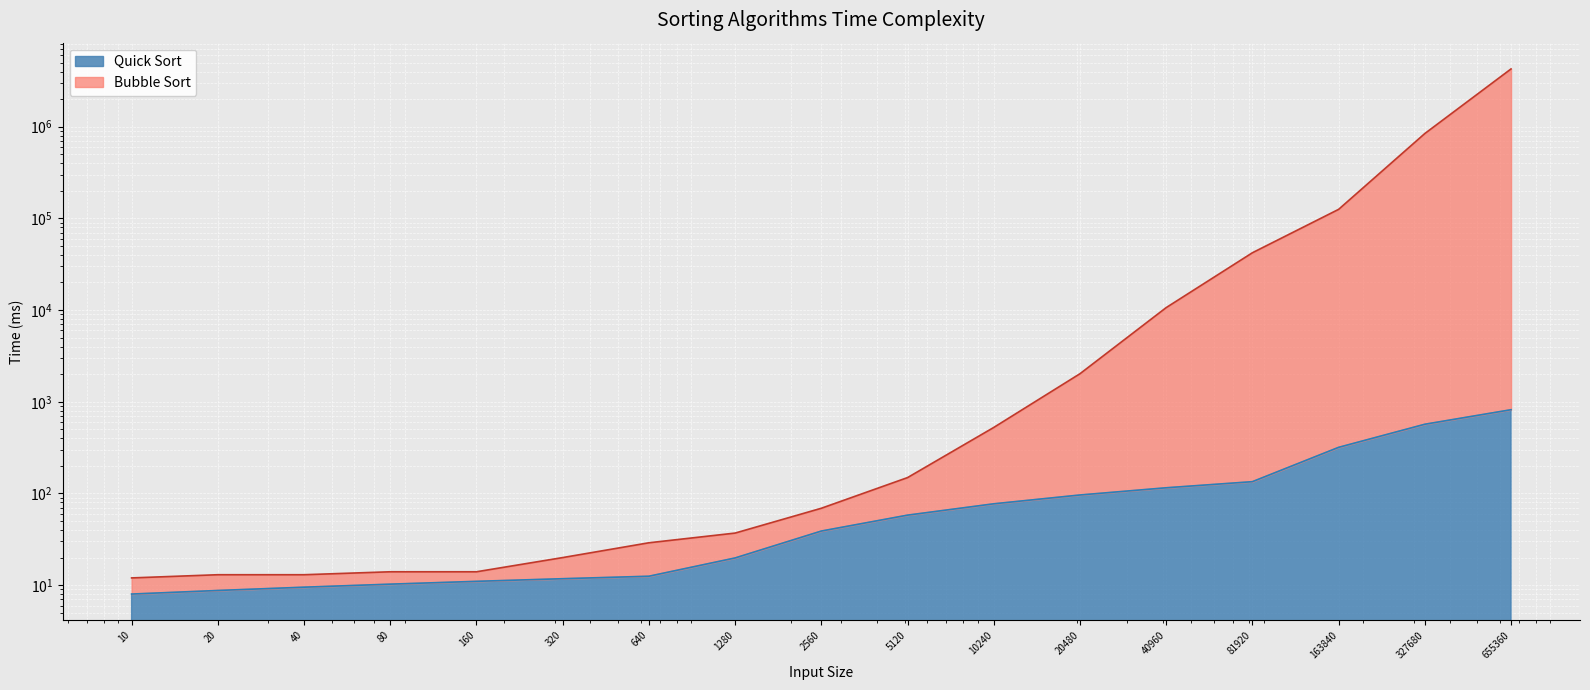

Reading right to left, extract all data points from this chart.

4267514	842661	125485	42199	10644	2023	525	149	69	37	29	20	14	14	13	13	12